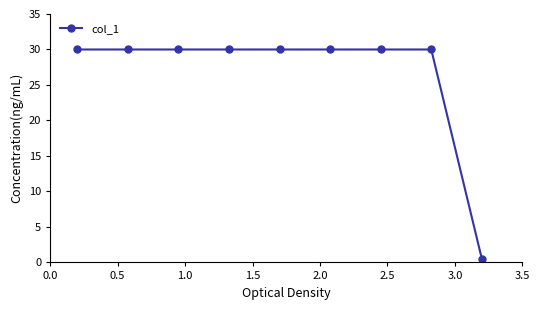

Count the number of categories in the chart.

9